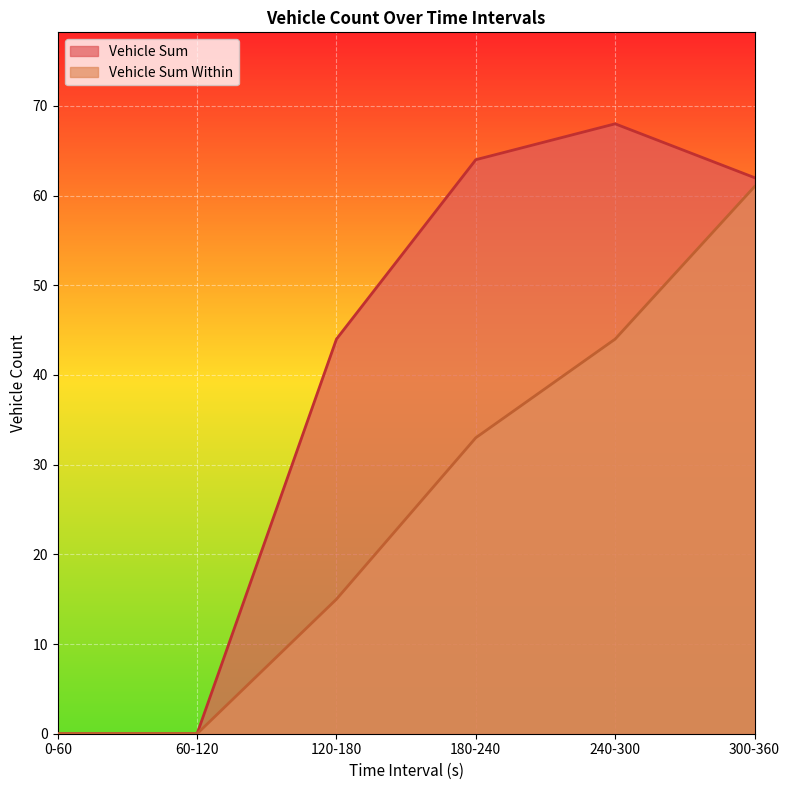

True or false: Vehicle Sum has more than 0 interior local peaks.

True